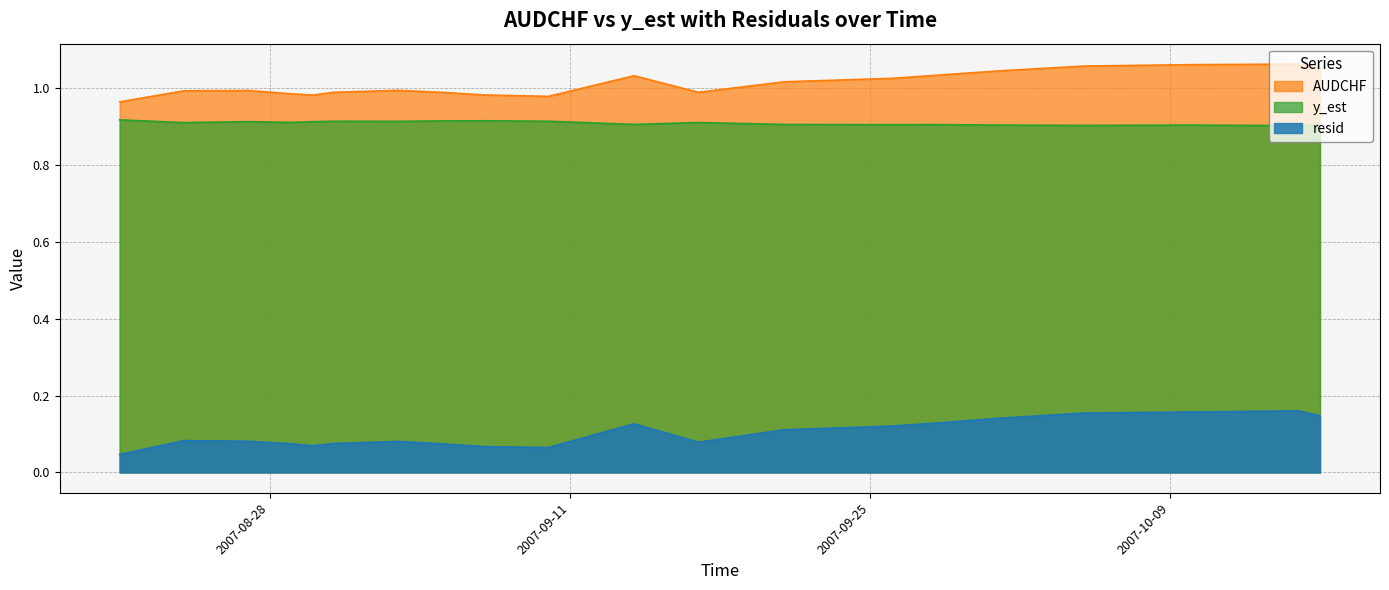

How many lines are shown in the chart?

3